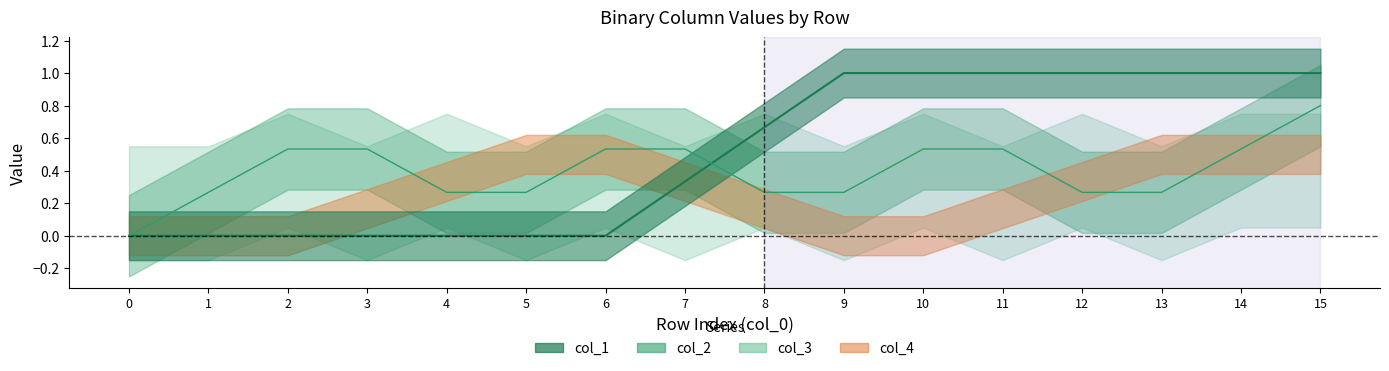

At 9, list the series in order from smallest to largest.

col_4, col_2, col_3, col_1